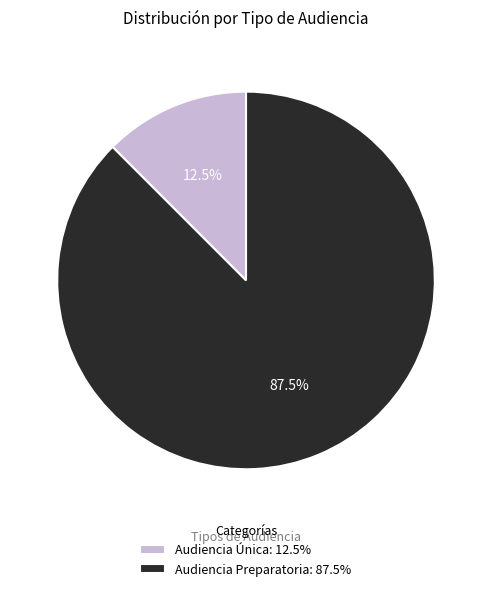

Which has a higher value, Audiencia Única or Audiencia Preparatoria?

Audiencia Preparatoria